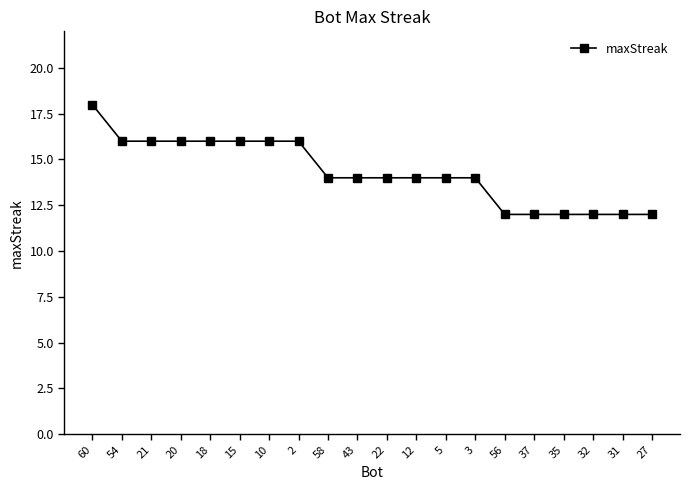

Does the chart display data point markers on the line(s)?

Yes